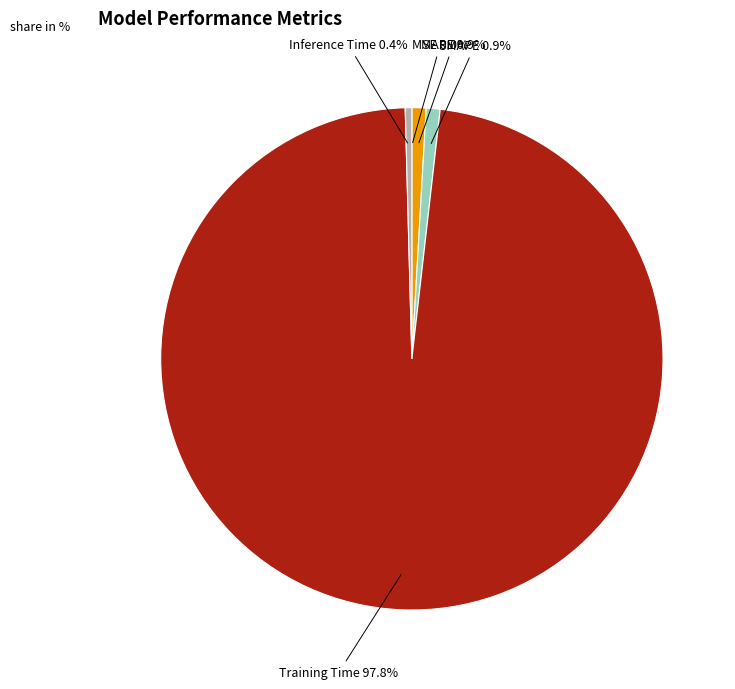

Is there any slice that represents more than half of the pie?

Yes